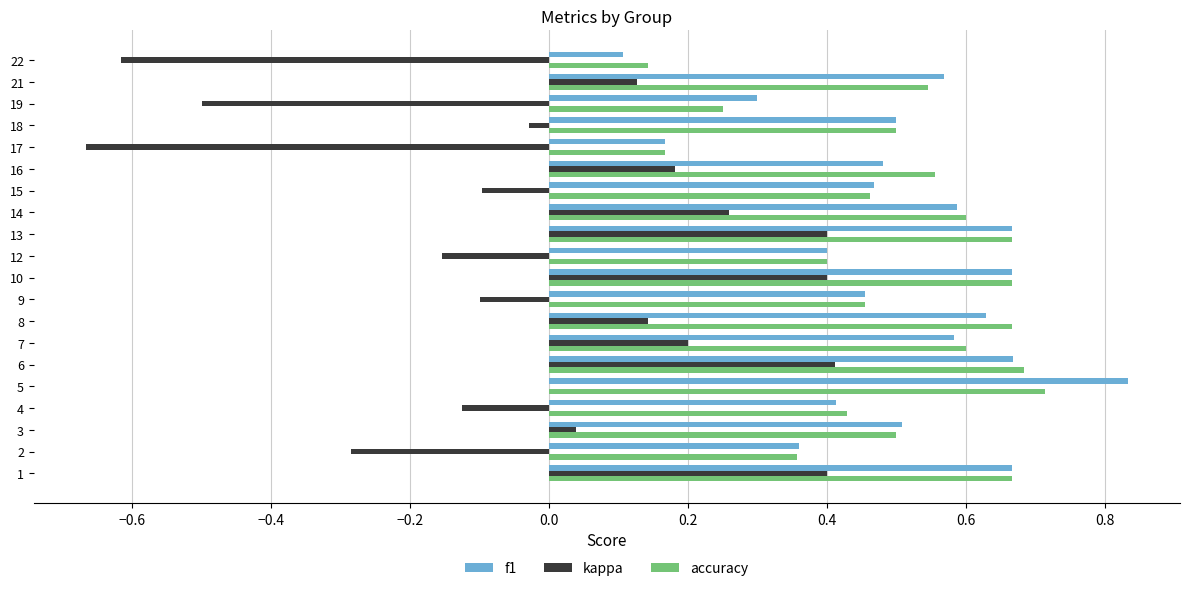

What are all the series names shown in the legend?

f1, kappa, accuracy